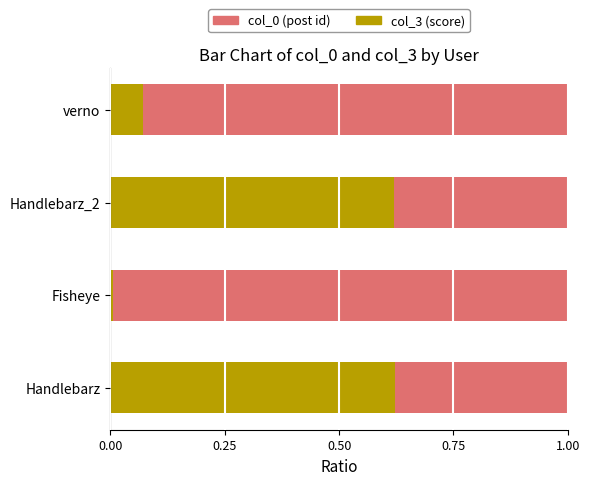

What is the total value across all series at Handlebarz?

1.0